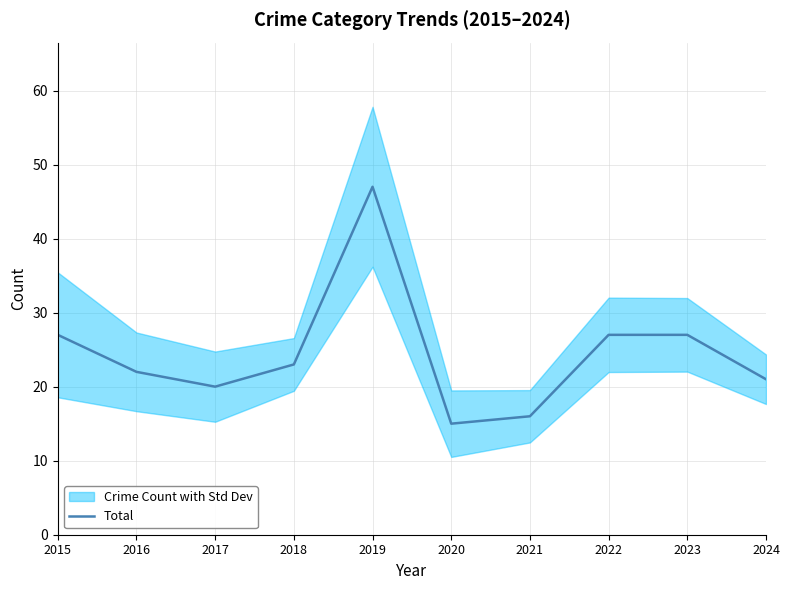

What value does the data have at 2020?

15